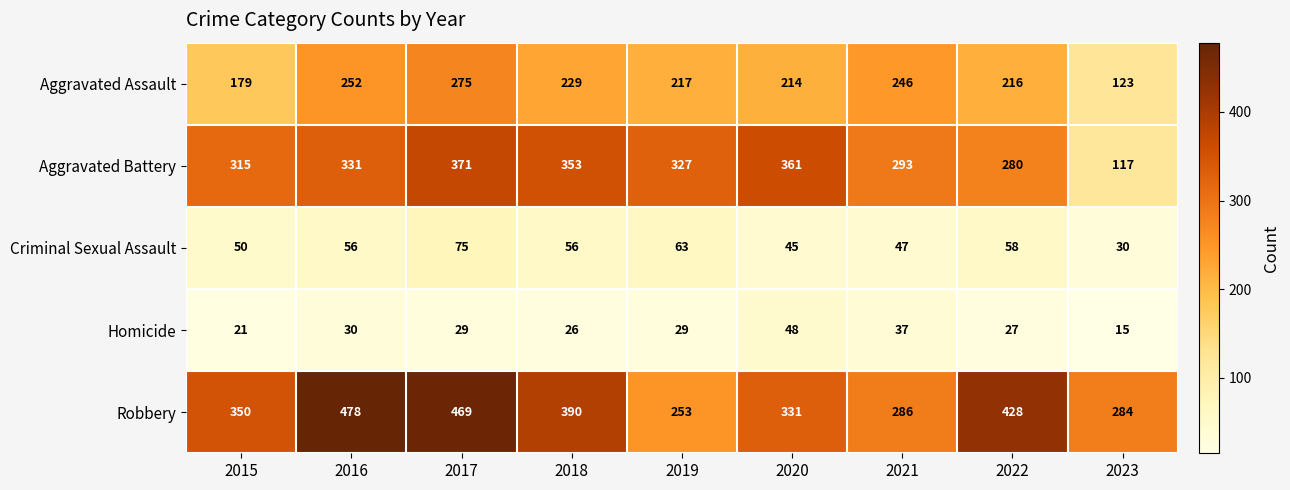

Count the number of categories in the chart.

9